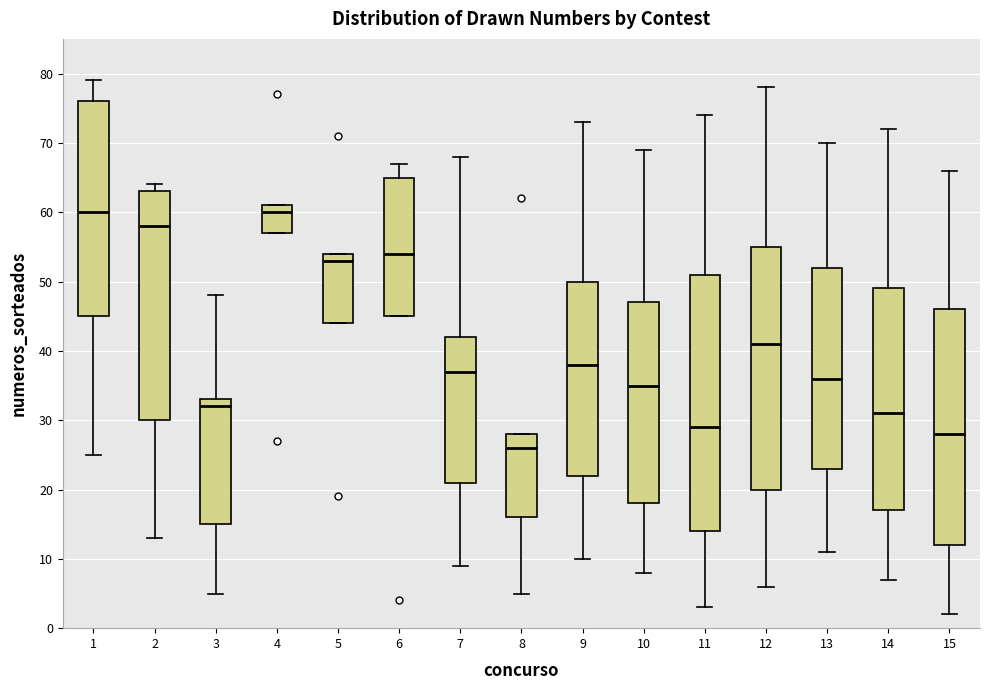

Reading left to right, read every box against the y-axis: the position of its median line, the range the box covers, and the ends of its whiskers. The values are not printed on the chart, so give them approximately, as read against the axis.

1: median 60, box 45 to 76, whiskers 25 to 79
2: median 58, box 30 to 63, whiskers 13 to 64
3: median 32, box 15 to 33, whiskers 5 to 48
4: median 60, box 57 to 61, whiskers 57 to 61
5: median 53, box 44 to 54, whiskers 44 to 54
6: median 54, box 45 to 65, whiskers 45 to 67
7: median 37, box 21 to 42, whiskers 9 to 68
8: median 26, box 16 to 28, whiskers 5 to 28
9: median 38, box 22 to 50, whiskers 10 to 73
10: median 35, box 18 to 47, whiskers 8 to 69
11: median 29, box 14 to 51, whiskers 3 to 74
12: median 41, box 20 to 55, whiskers 6 to 78
13: median 36, box 23 to 52, whiskers 11 to 70
14: median 31, box 17 to 49, whiskers 7 to 72
15: median 28, box 12 to 46, whiskers 2 to 66